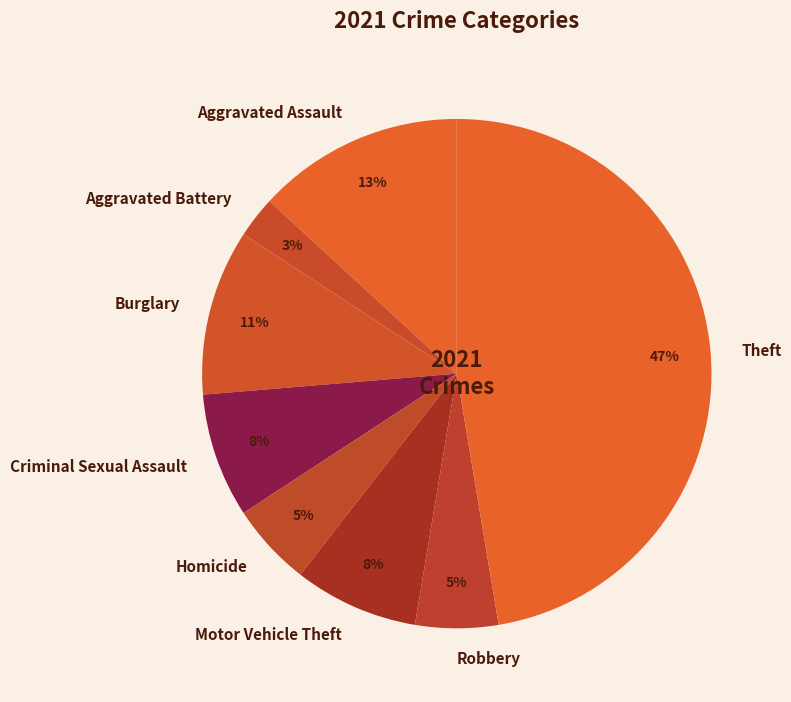

To the nearest percent, what percentage of the pie is Aggravated Battery?

3%